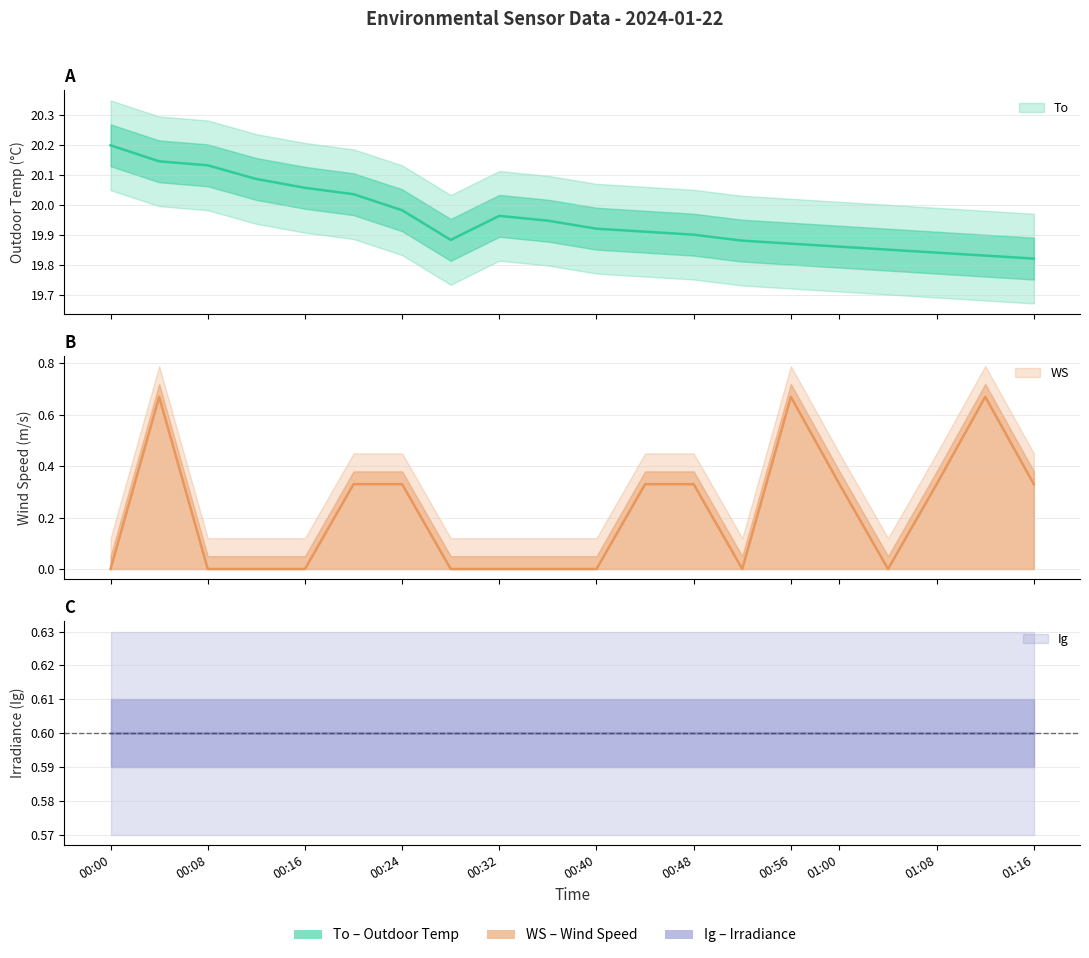

Which series has the largest total across all categories?

To